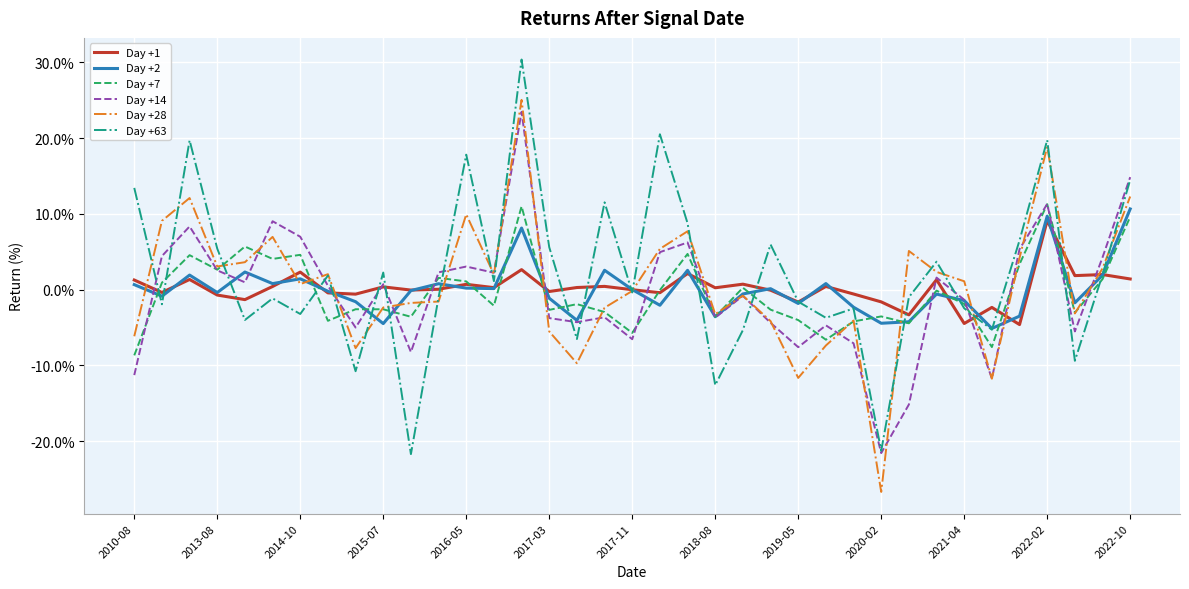

What is the difference between the second highest and minimum values in the Day +2 series?

14.8